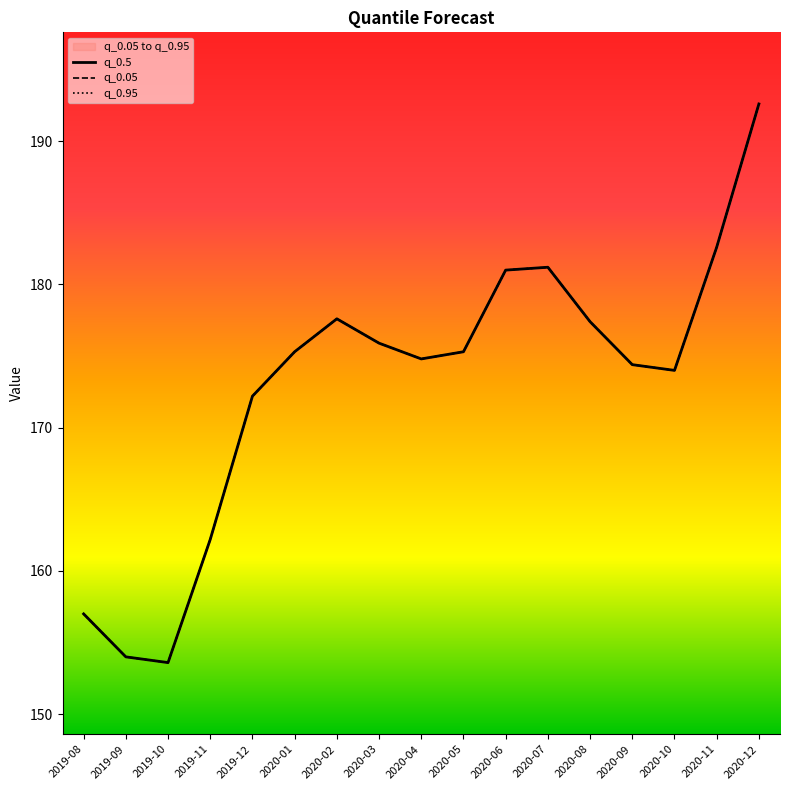

How many data points in q_0.5 are less than 175?

8